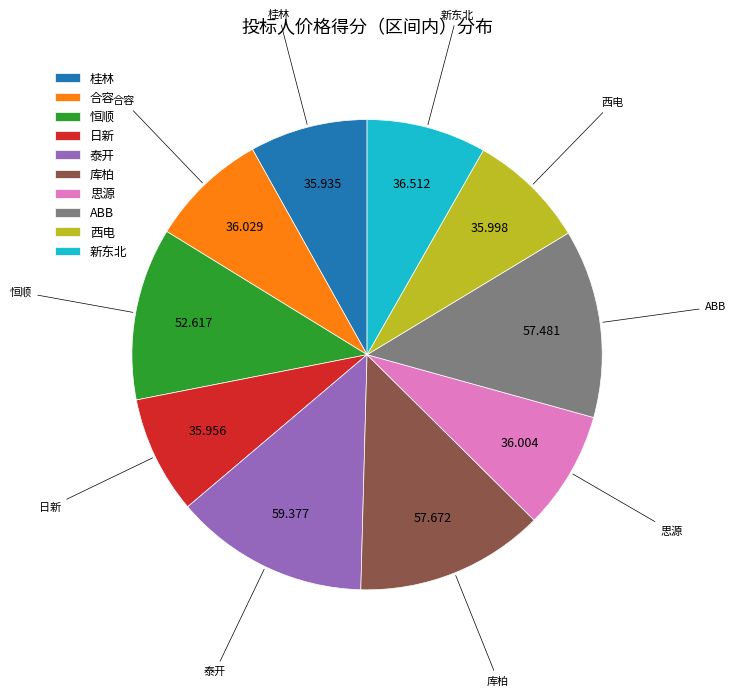

Count the number of slices in the pie.

10